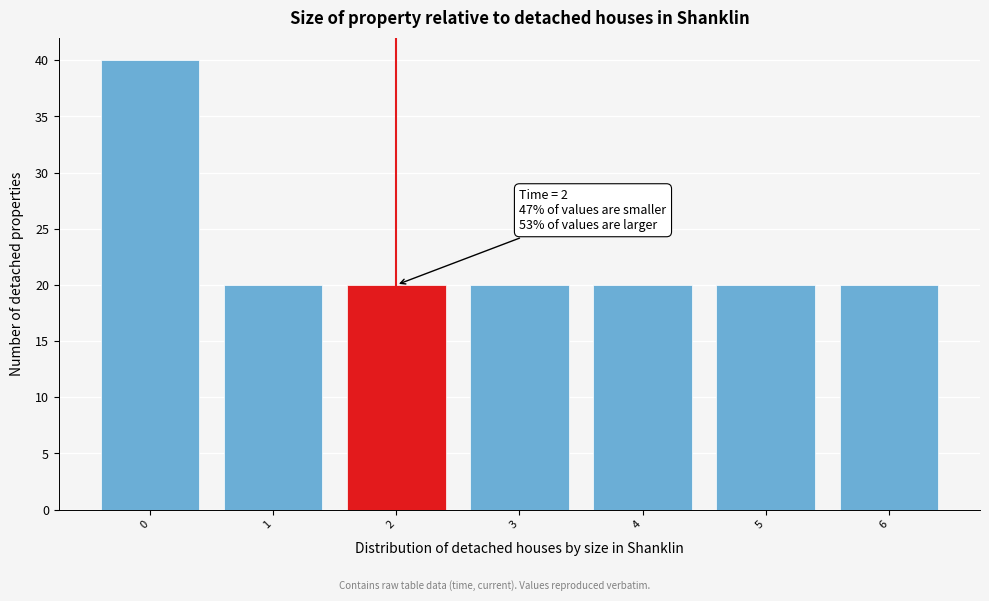

Over which range of the x-axis is the bar tallest?

-0.5 to 0.5